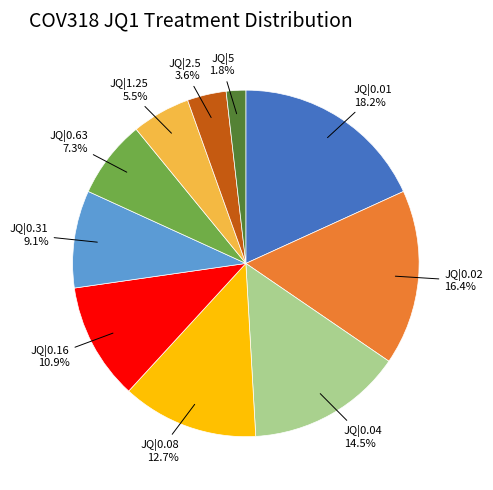

Is there a majority slice in this chart?

No